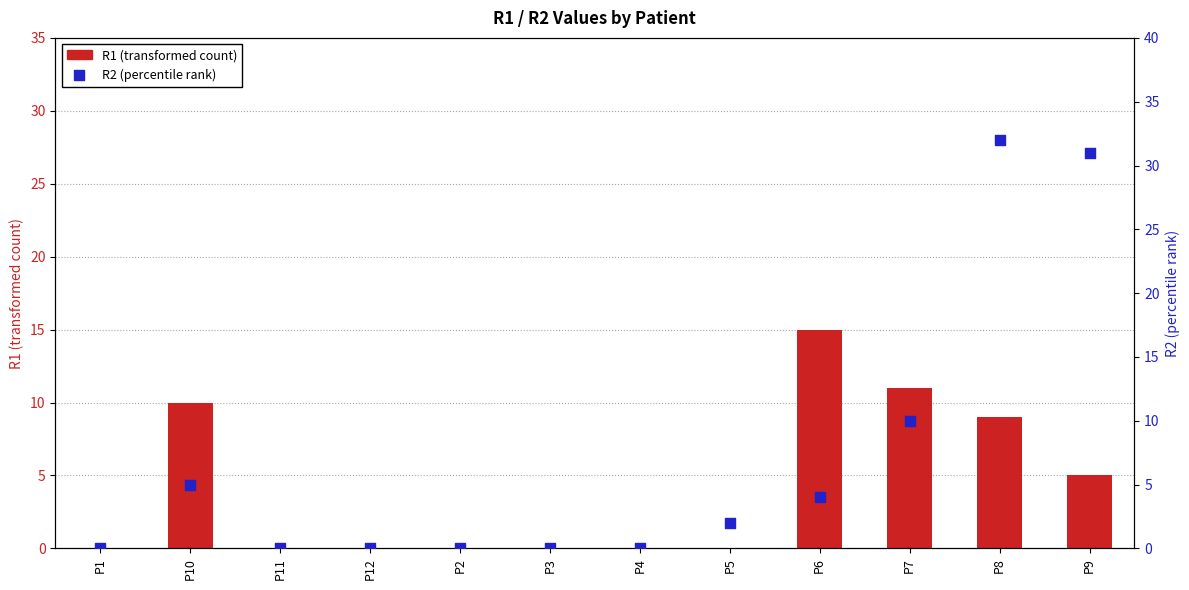

Which series reaches the minimum Y coordinate?

R1 (transformed count)